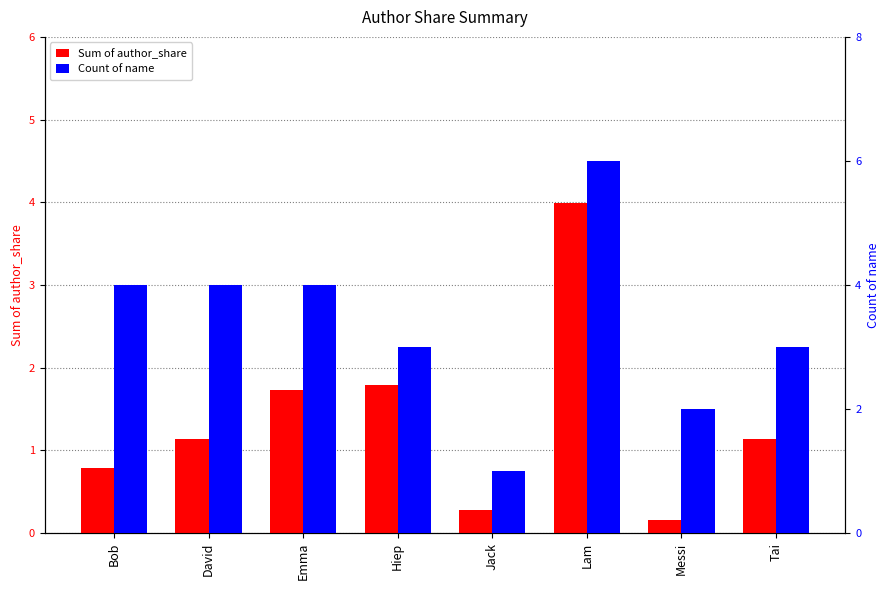

Which has a higher value, Hiep or Messi?

Hiep